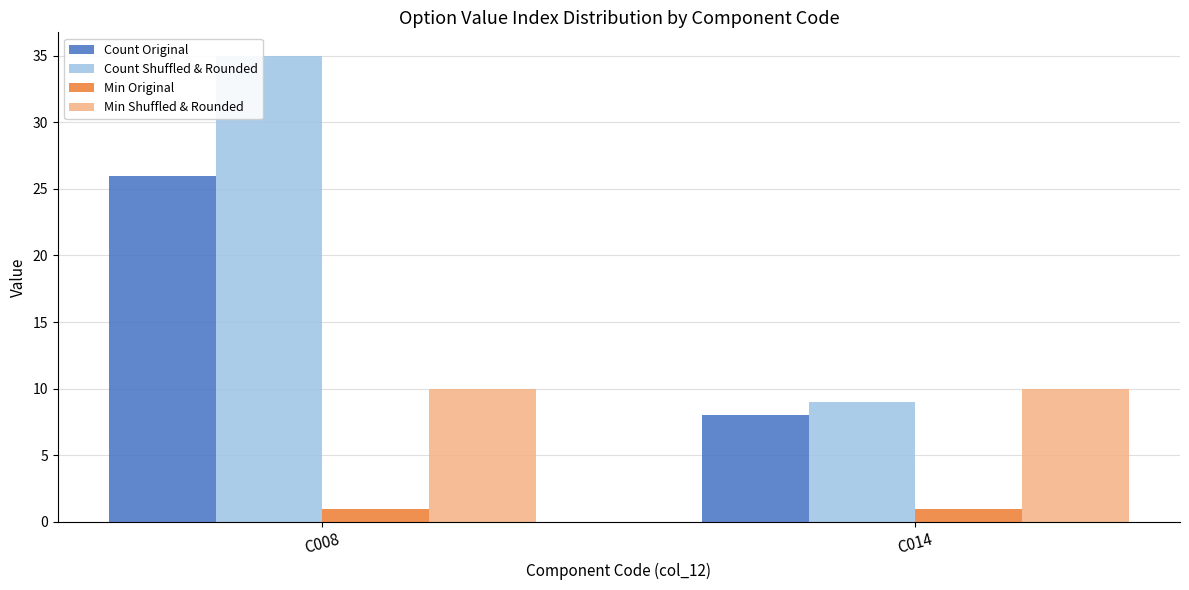

How many Count Original values are between 8 and 26?

2